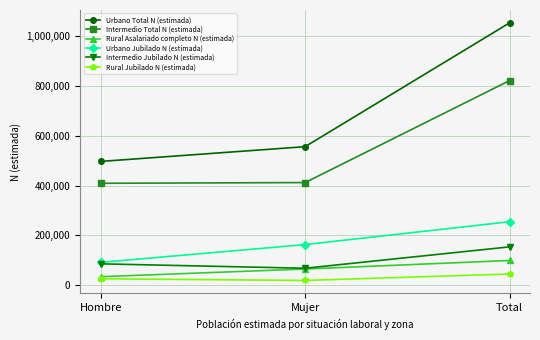

What is the difference between the highest and lowest values at Total?

1007269